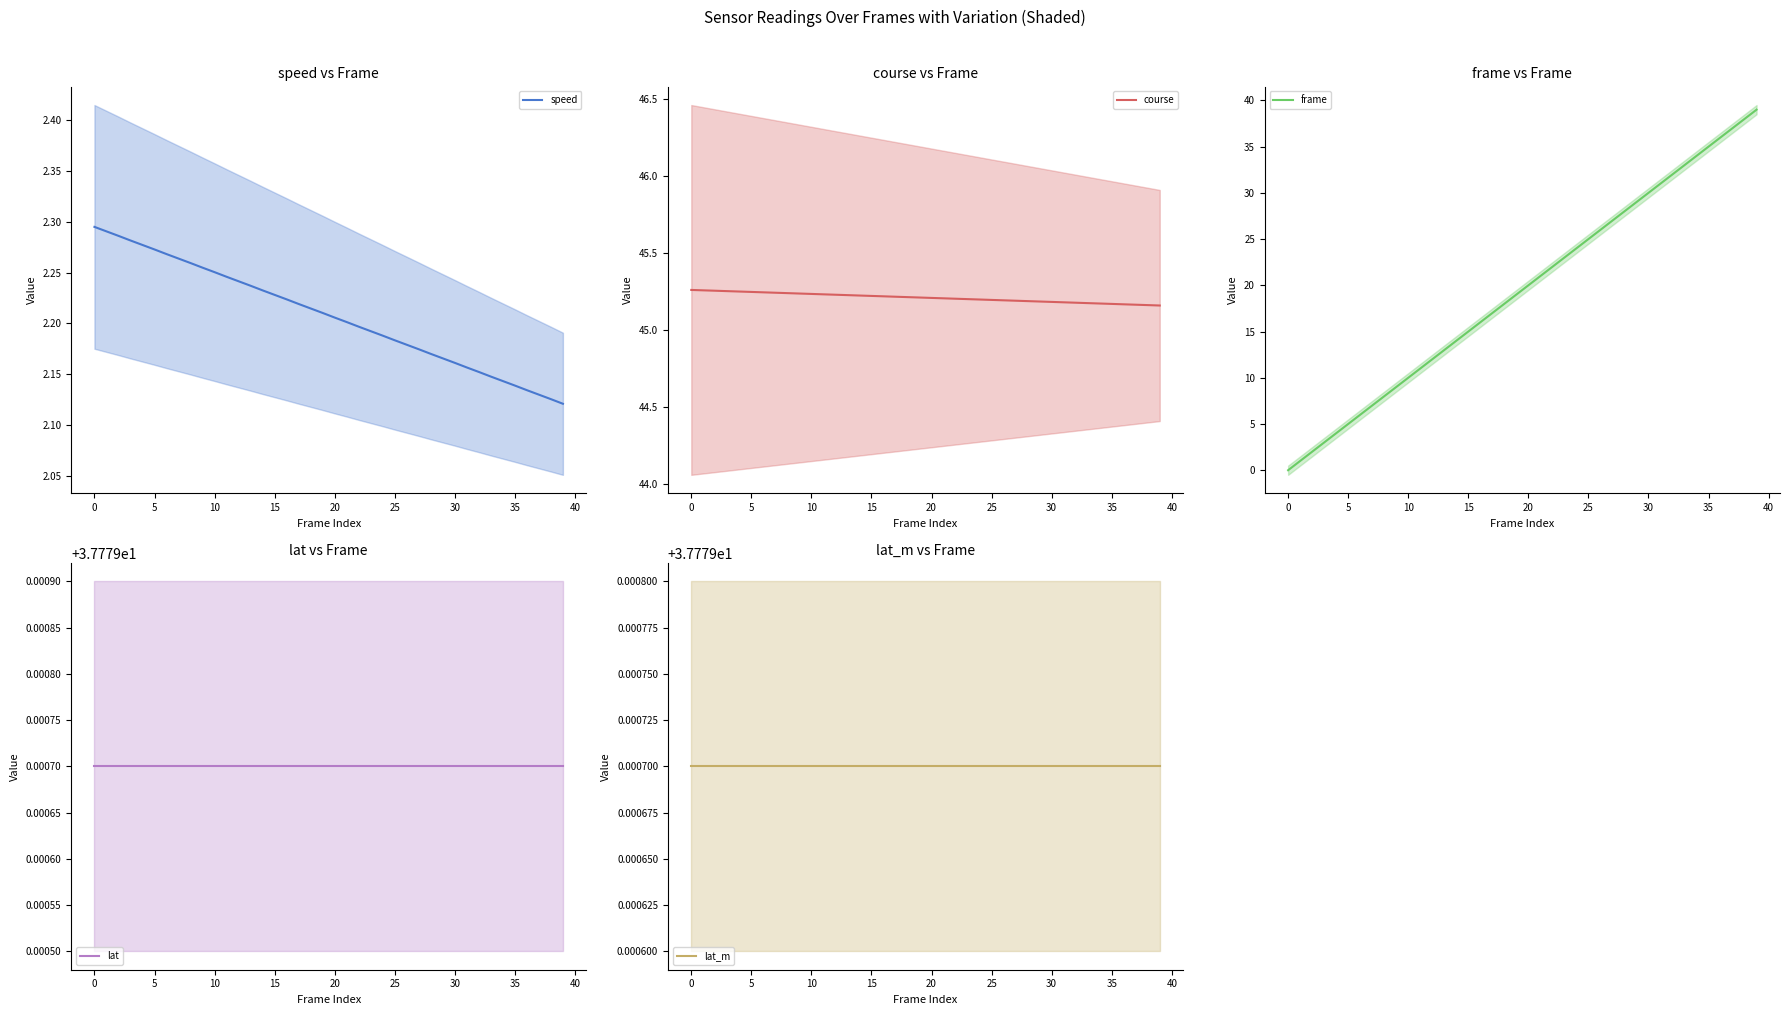

True or false: speed has a value of 2.3 at 10.

True